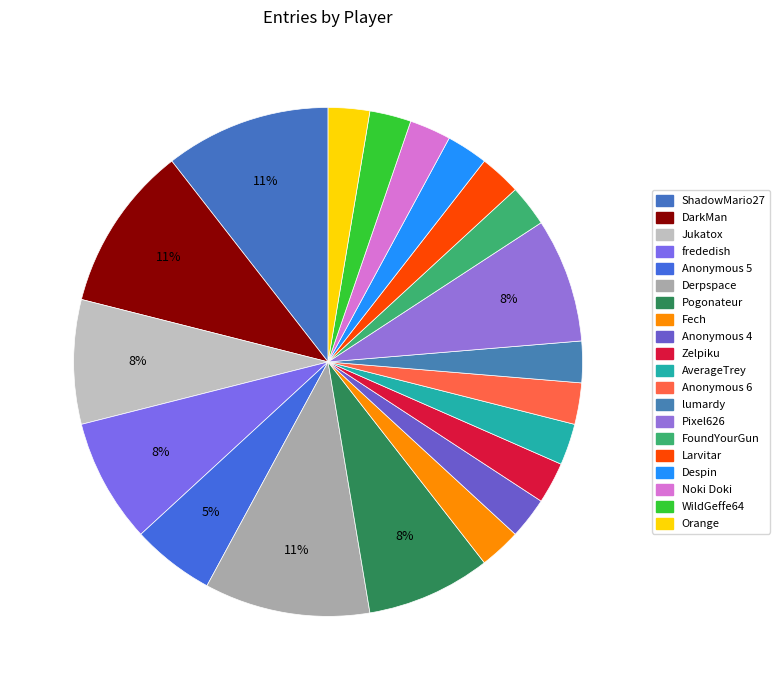

How many slices are in this pie chart?

20